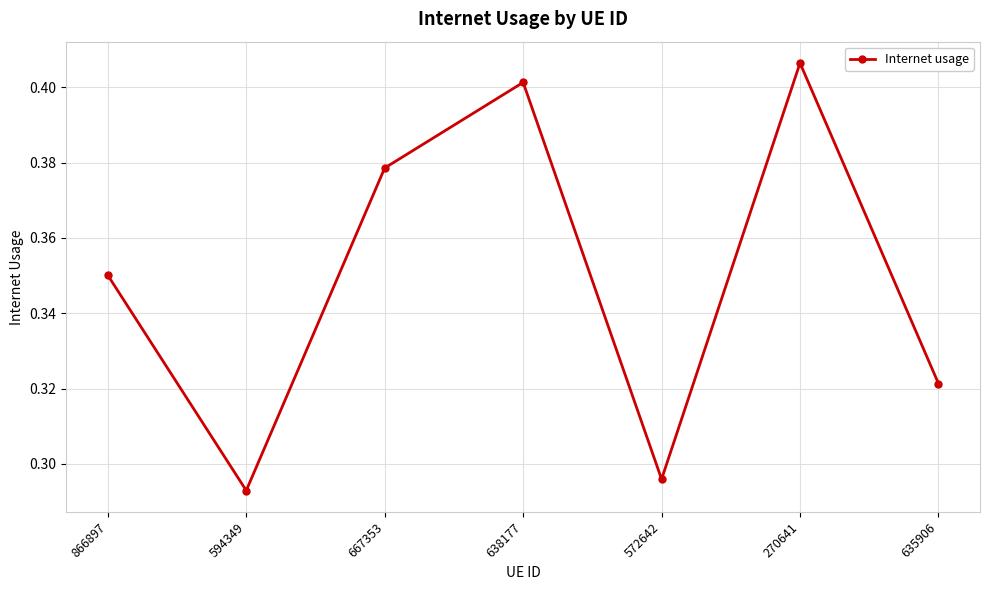

List the labels in order of value, largest first.

270641, 638177, 667353, 866897, 635906, 572642, 594349